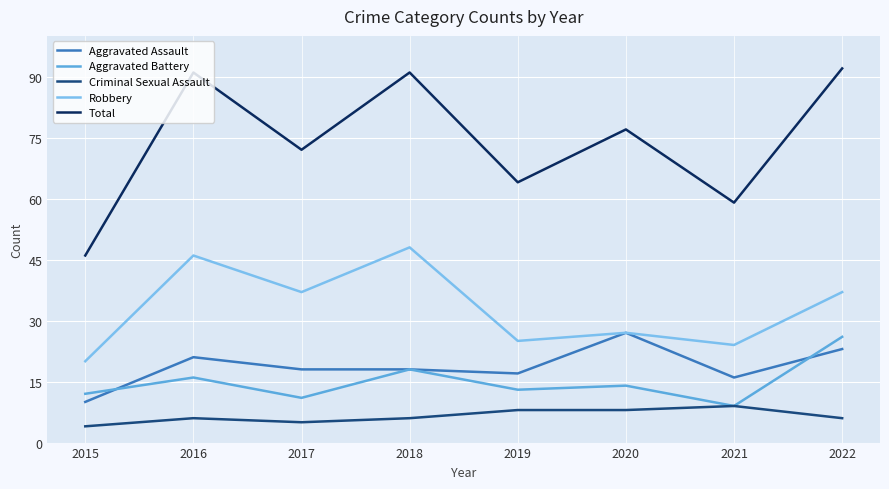

Which series has the largest total across all categories?

Total